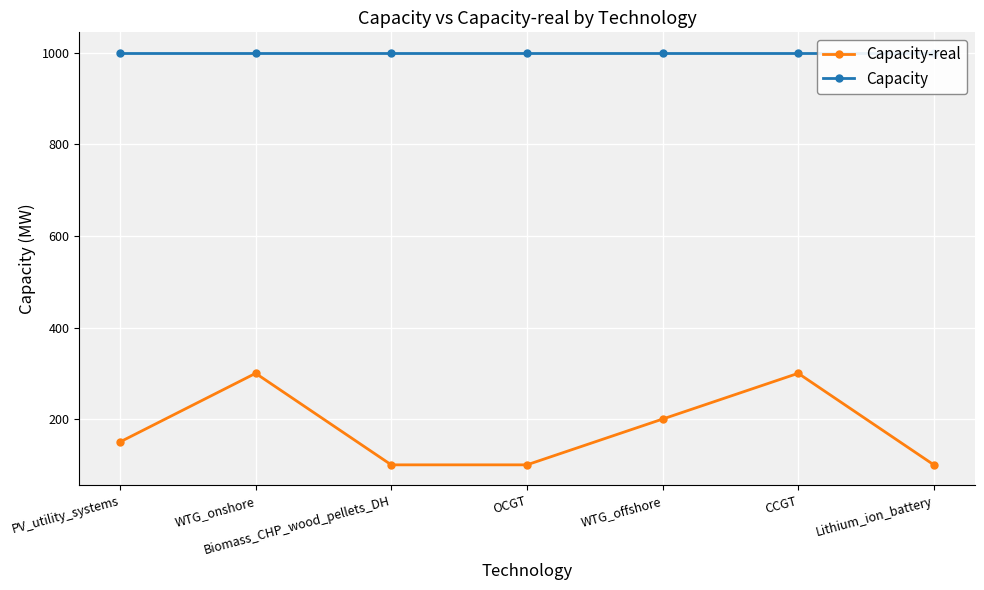

Which series has the largest total across all categories?

Capacity